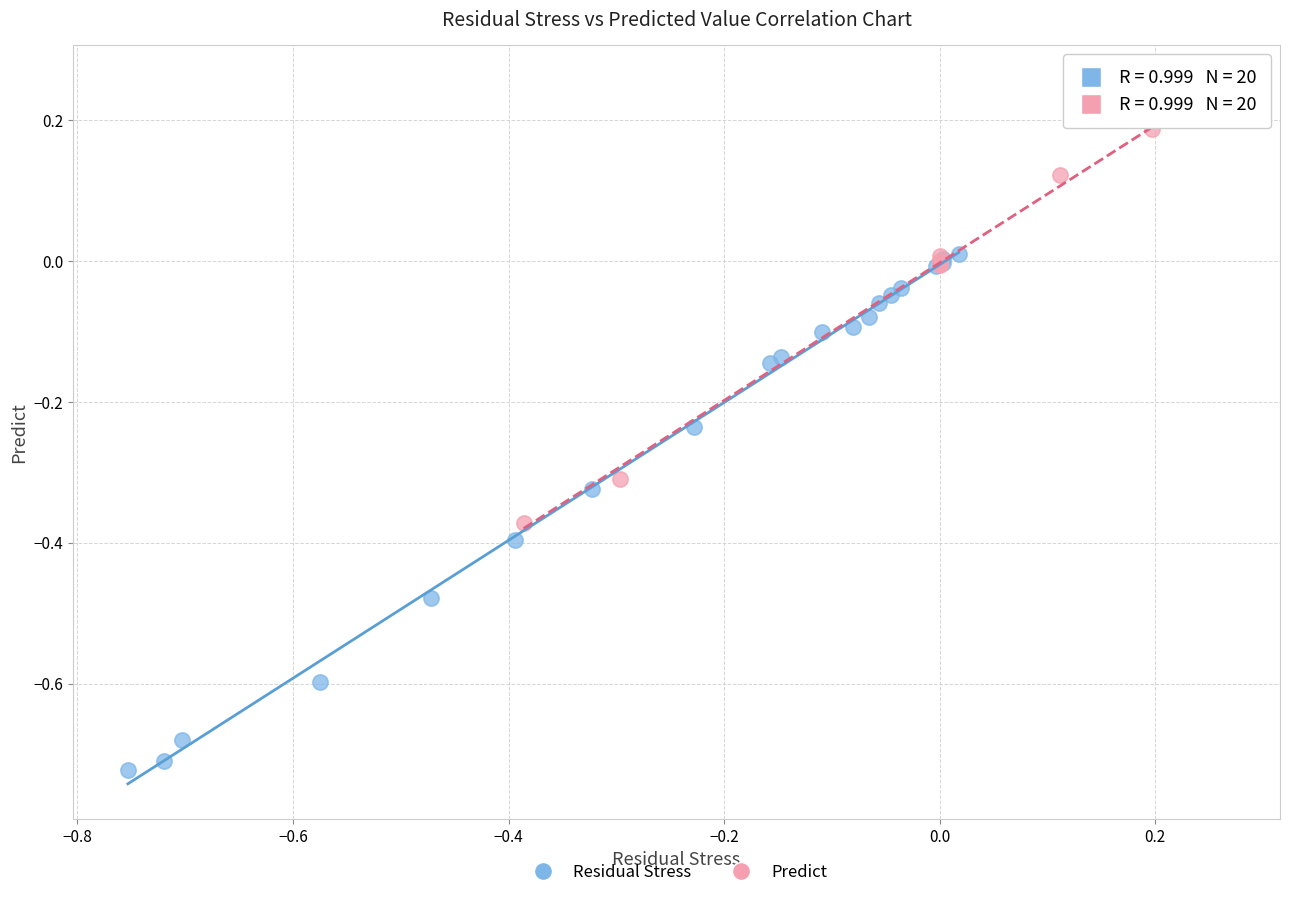

What are all the series names shown in the legend?

Residual Stress, Predict